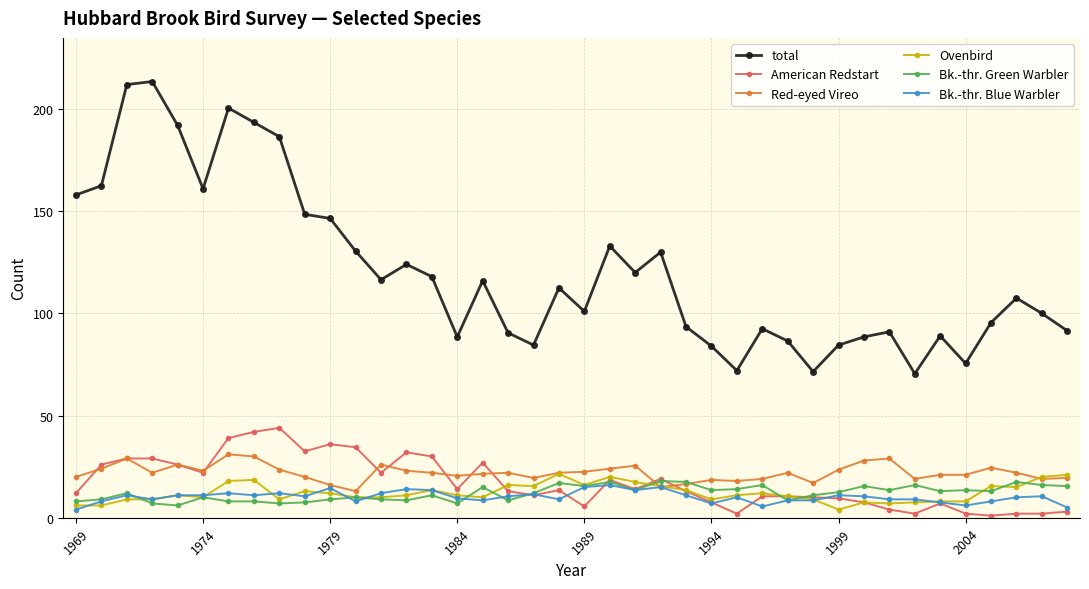

True or false: Bk.-thr. Green Warbler has more than 2 points higher than both neighbors.

True